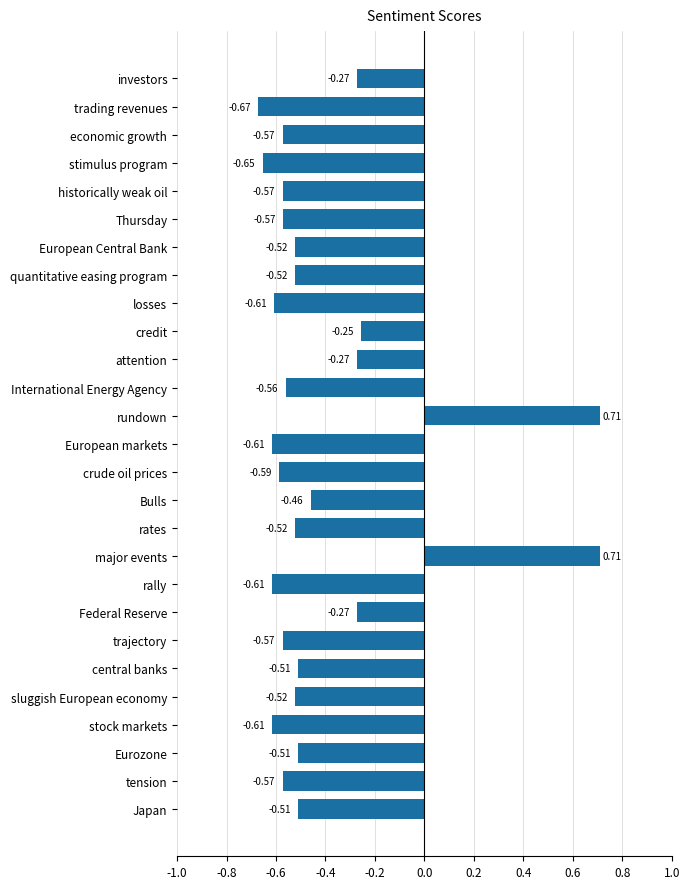

Which category has the lowest value across all series?

trading revenues